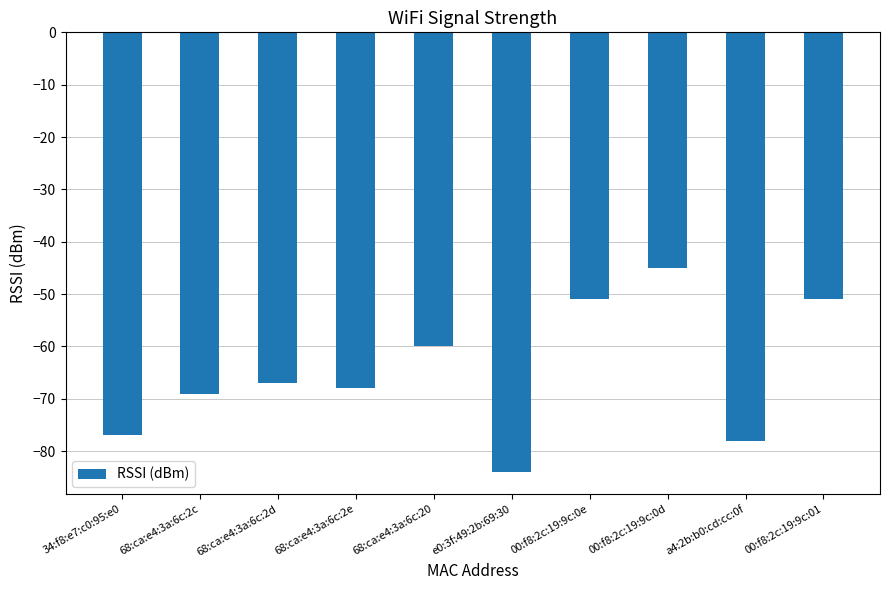

Read the value at a4:2b:b0:cd:cc:0f.

-78